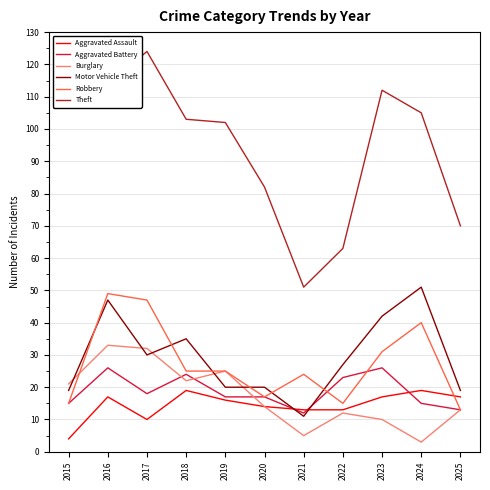

True or false: Theft and Burglary cross at least once.

False